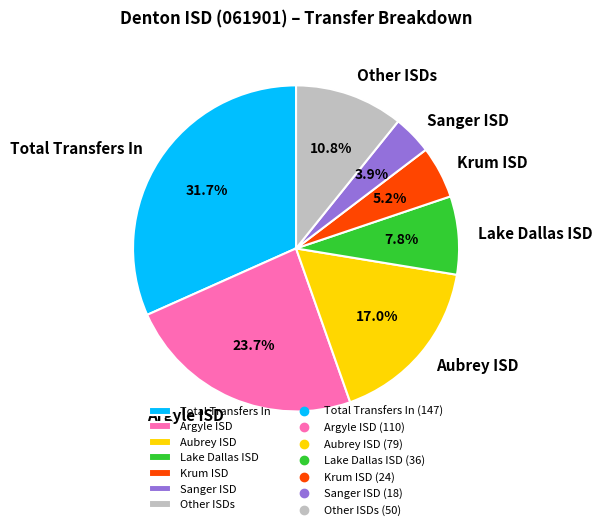

To the nearest percent, what is the average slice percentage?

14%